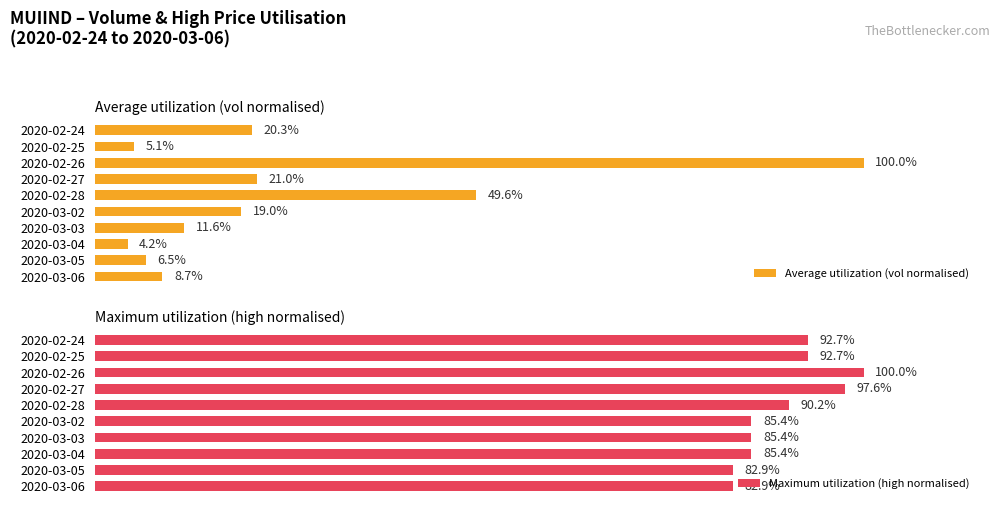

How many values in the Average utilization (vol normalised) series are below 18?

5